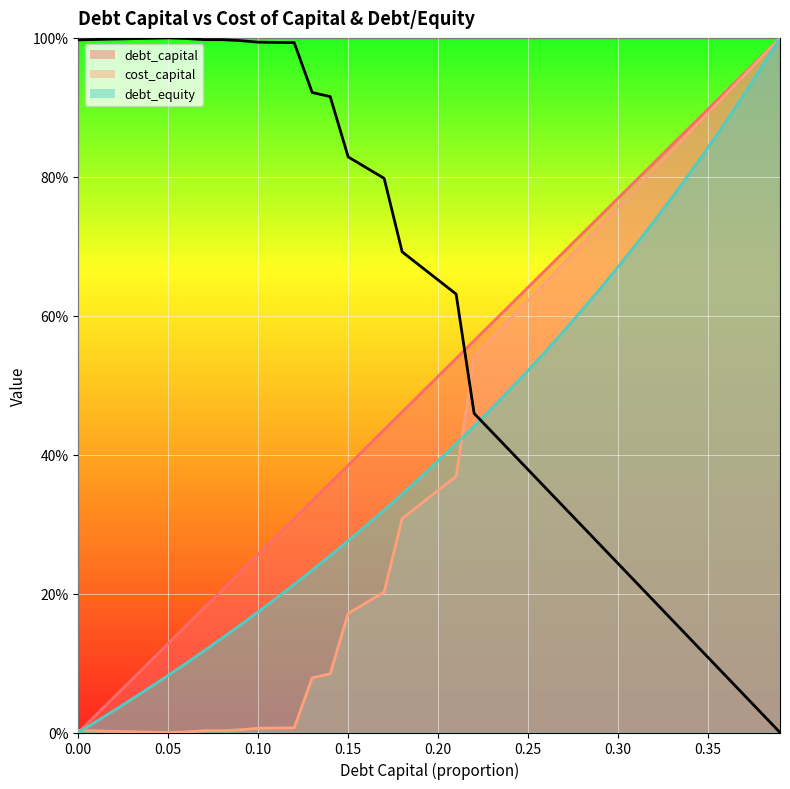

What is the sum of the cost_capital values at 0.18 and 0.17?

0.5